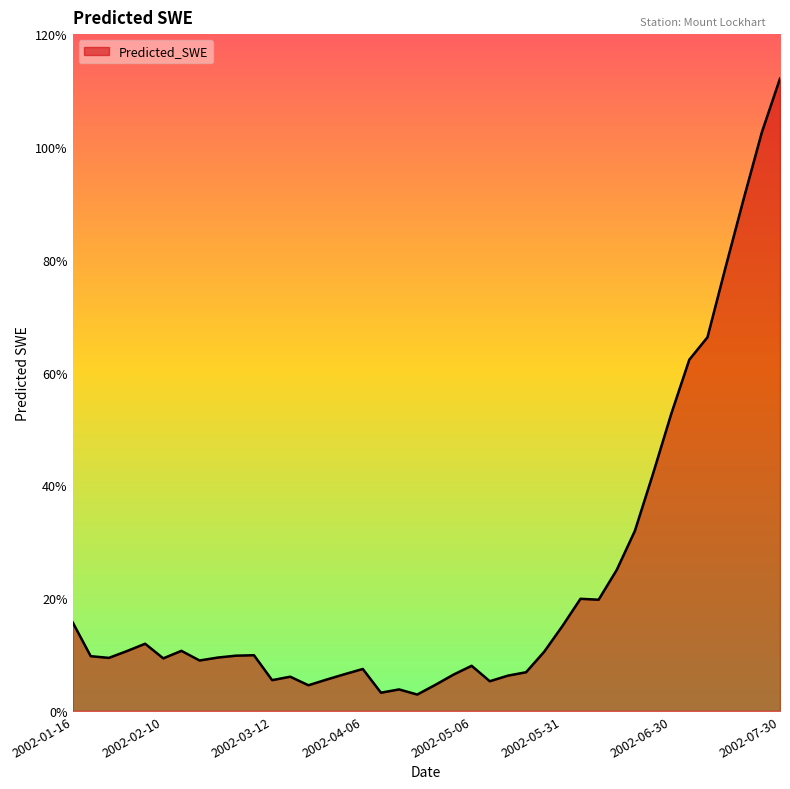

What is the minimum value shown in the chart?

2.9